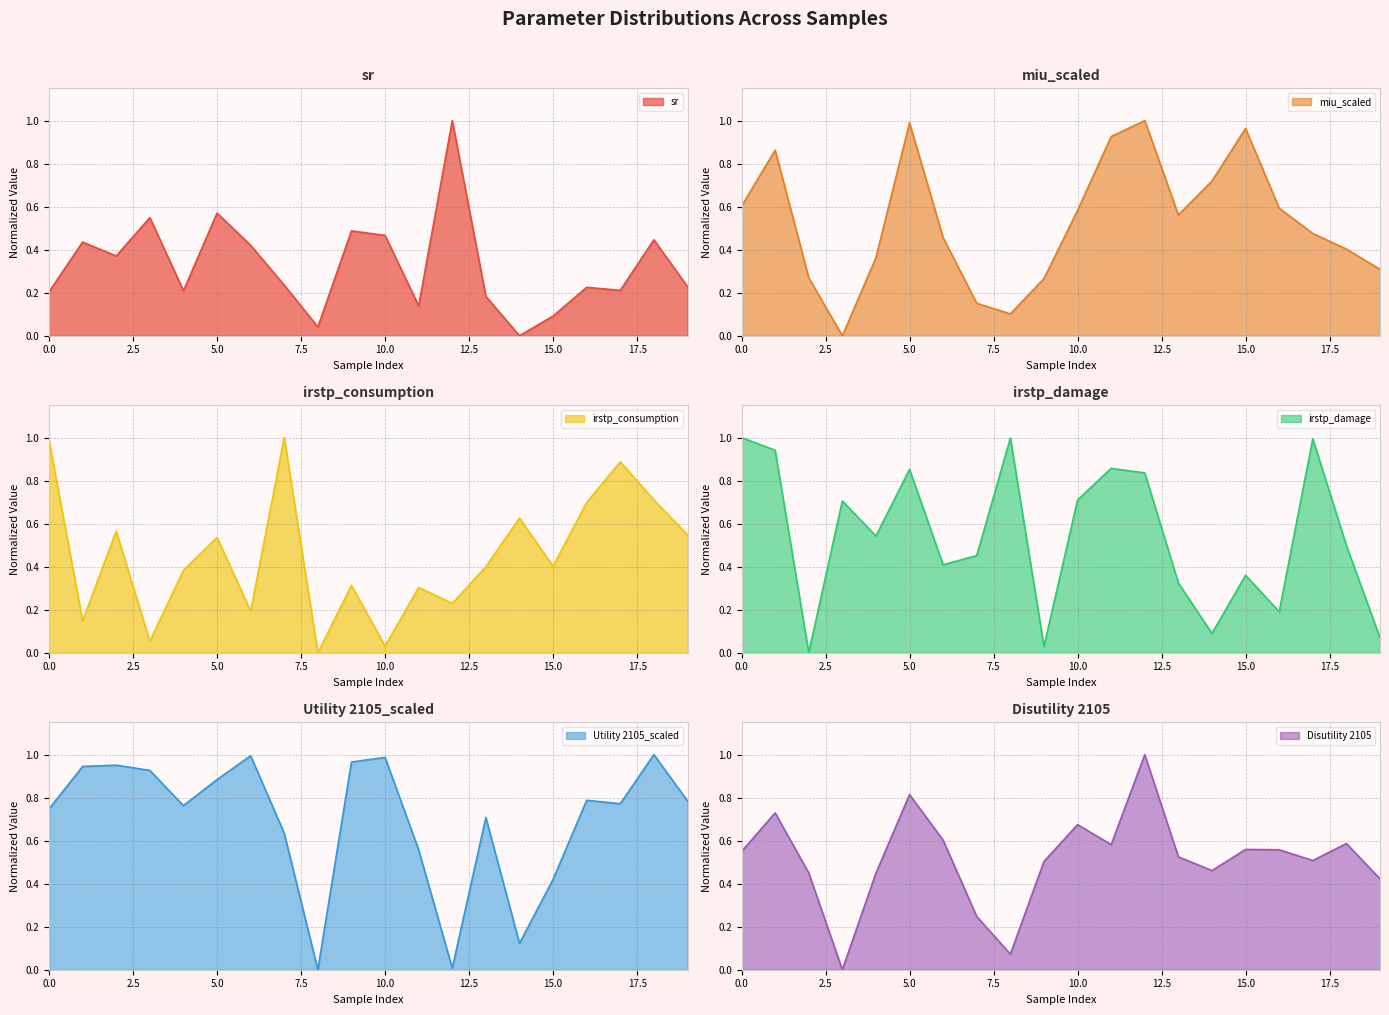

What is the spread (max minus min) of values at 4?

0.6